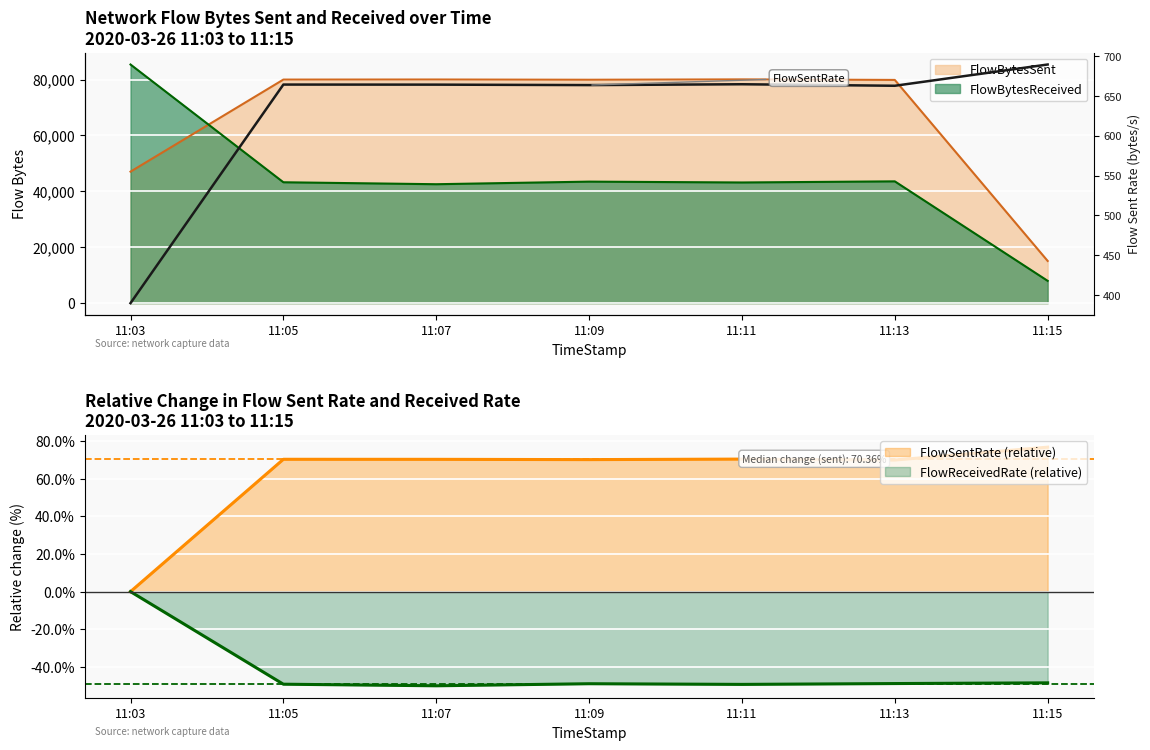

How many data points are above 664?

4